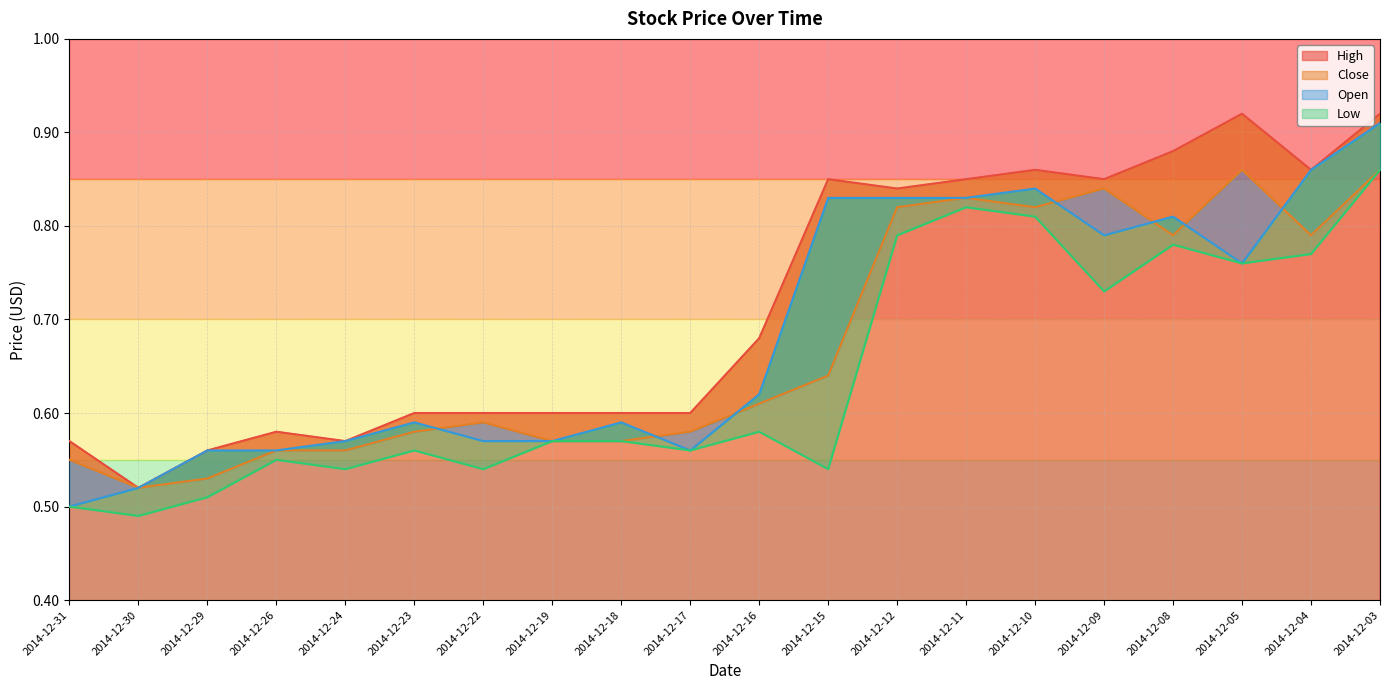

Is it true that High equals 1.2 at 2014-12-03?

False